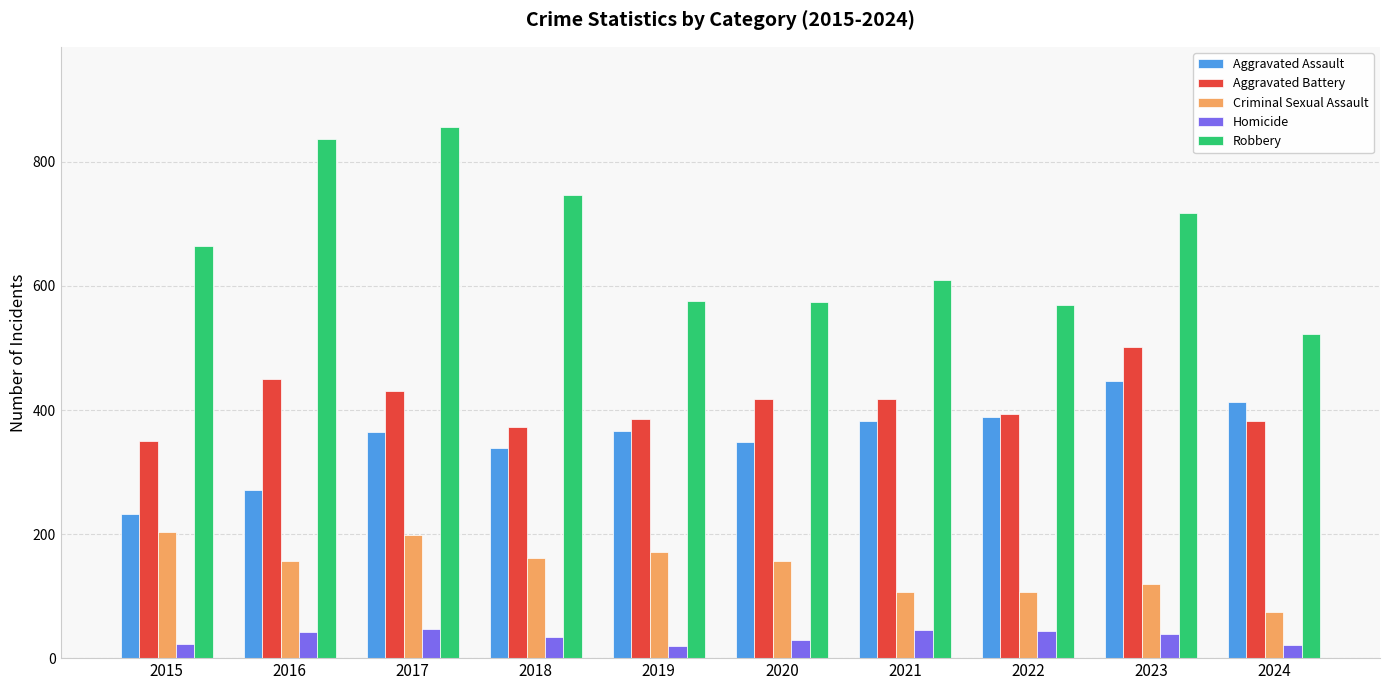

At which label does Robbery reach its peak?

2017